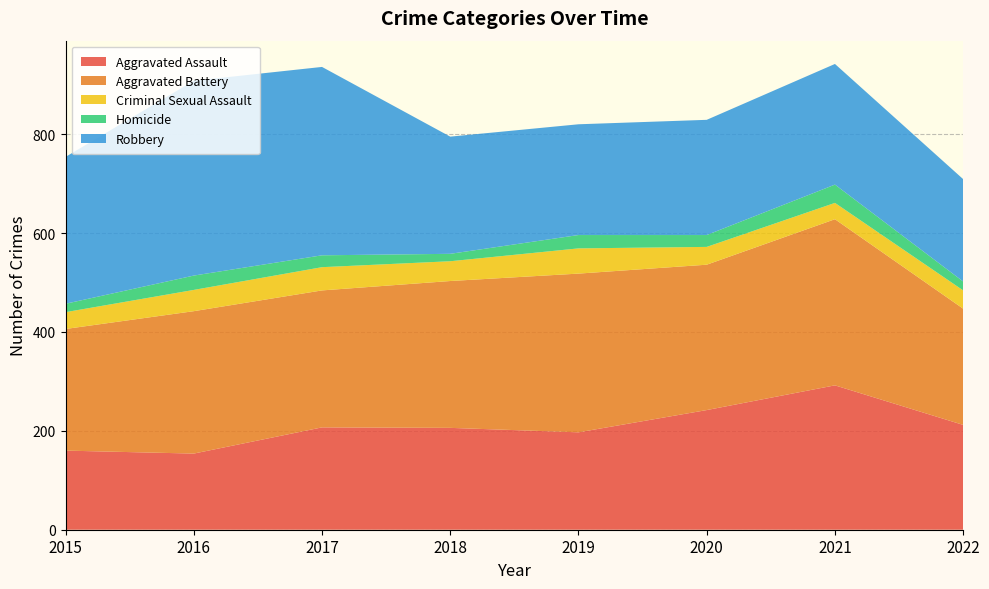

Reading left to right, what are all the values shown in this chart?

Aggravated Assault: 160	154	207	206	197	242	292	212
Aggravated Battery: 246	288	277	297	321	294	336	235
Criminal Sexual Assault: 34	43	47	40	51	36	33	37
Homicide: 17	29	24	15	27	24	37	18
Robbery: 297	394	381	237	224	233	244	207